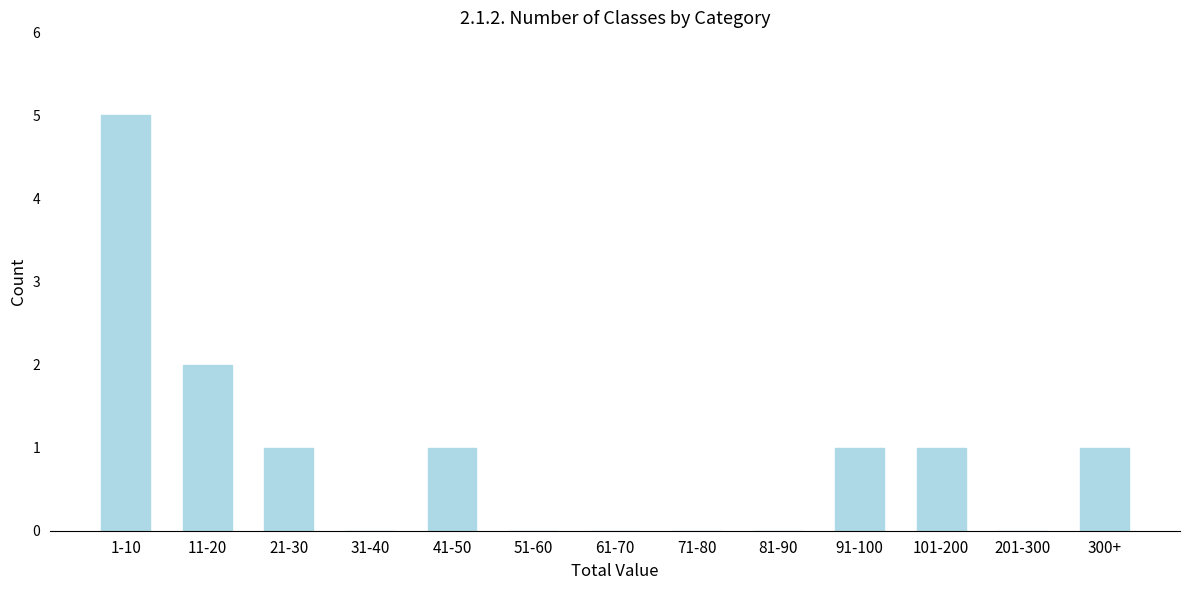

Reading left to right, extract all data points from this chart.

1-10=5	11-20=2	21-30=1	31-40=0	41-50=1	51-60=0	61-70=0	71-80=0	81-90=0	91-100=1	101-200=1	201-300=0	300+=1